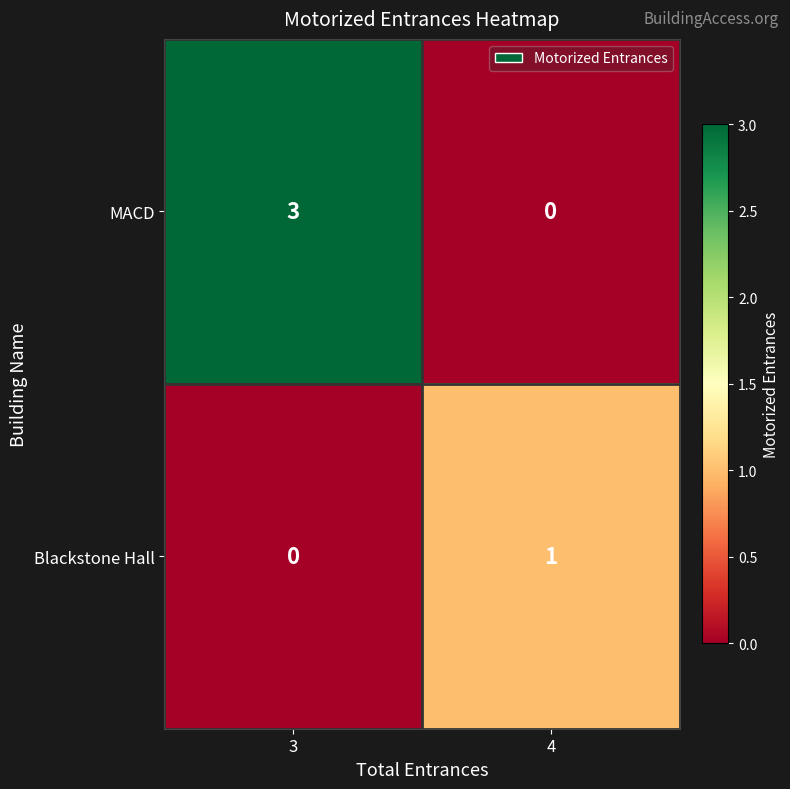

Reading right to left, transcribe all the data shown in this chart.

MACD: 4=0	3=3
Blackstone Hall: 4=1	3=0